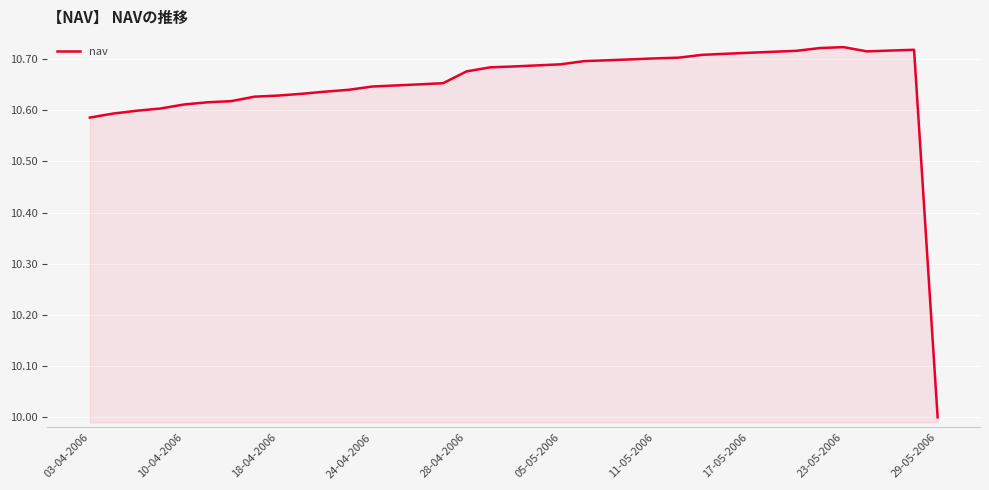

What is the smallest value displayed?

10.0